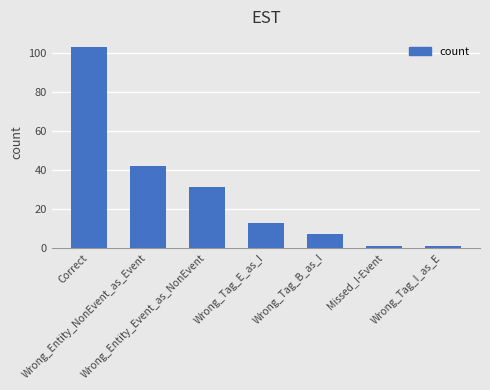

What is the difference between the maximum and second lowest values?

102